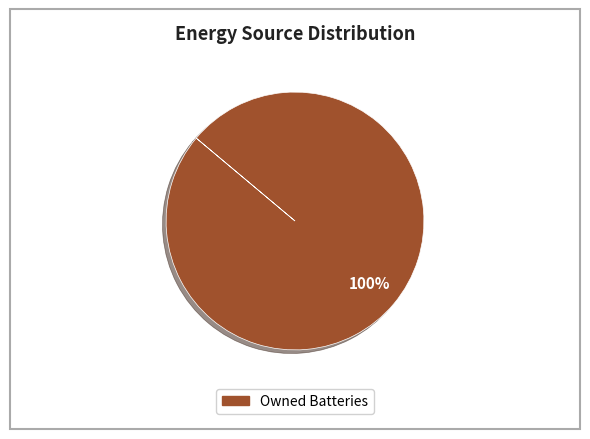

Rank the categories by value from lowest to highest.

Owned Batteries